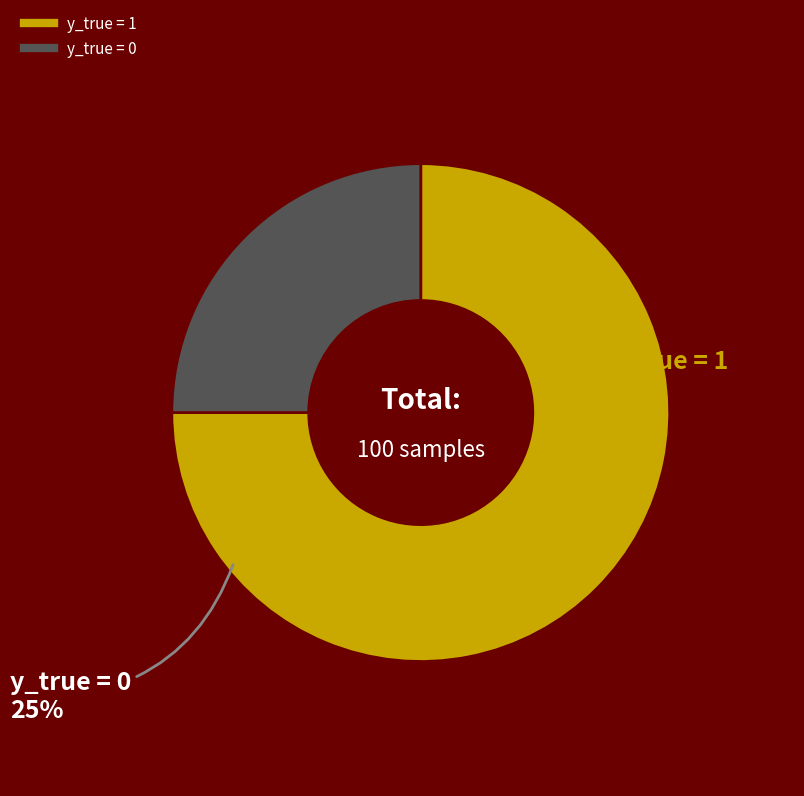

What is the ratio of the value at y_true = 0 to the value at y_true = 1?

0.3